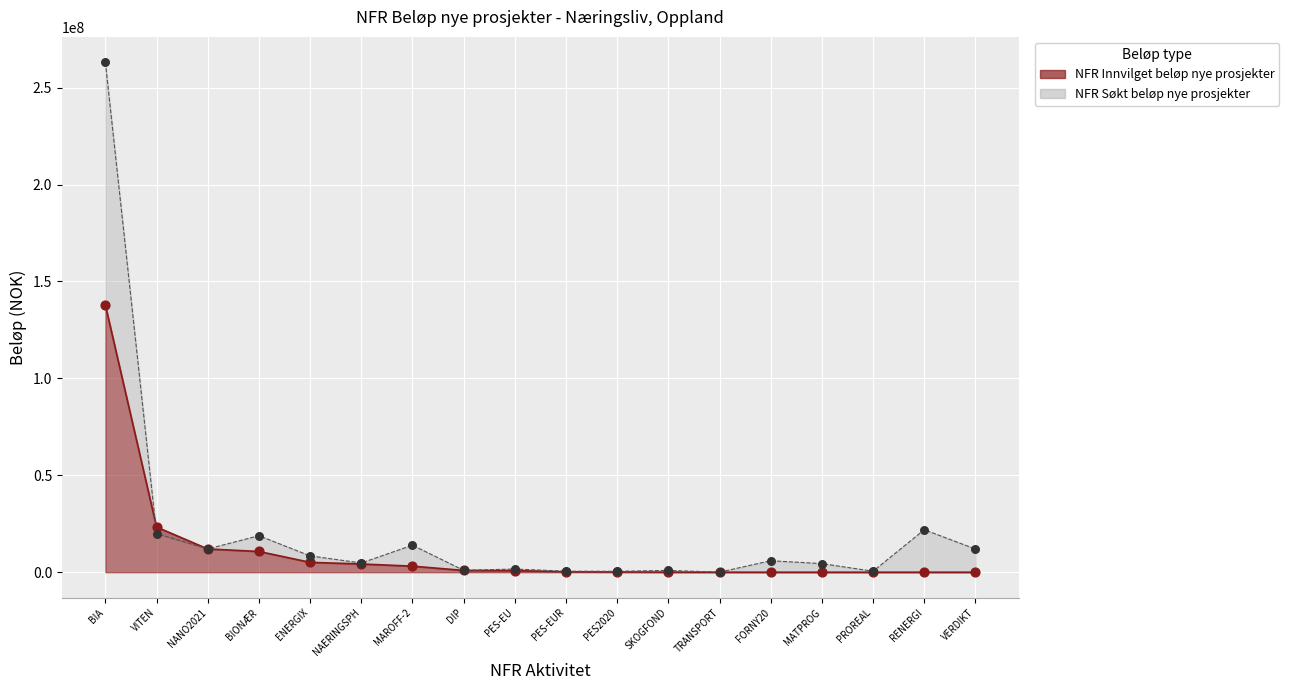

At how many categories does at least one series exceed 6328311?

8